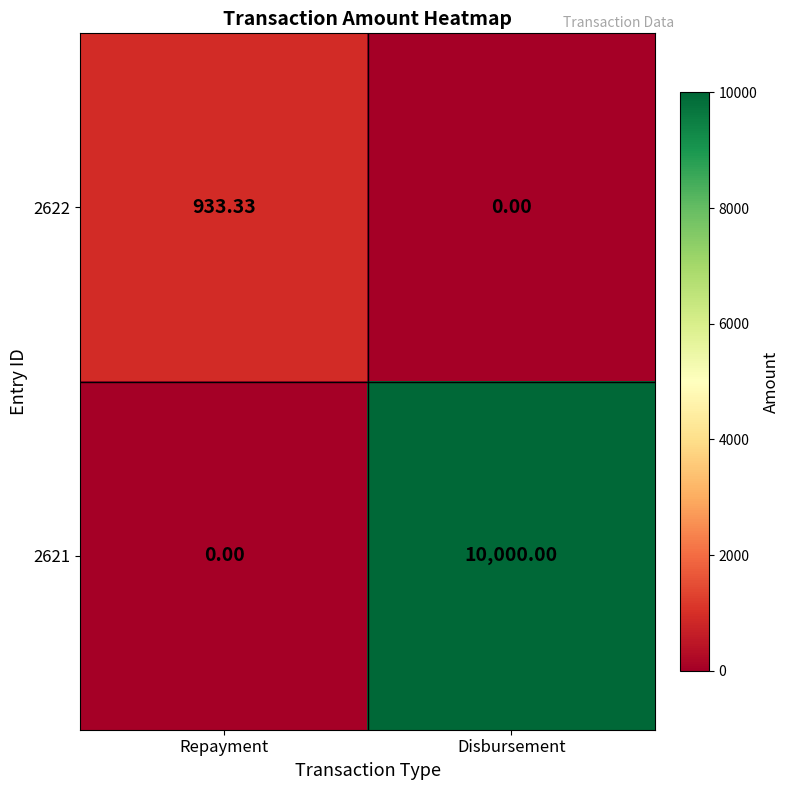

At which label does 2621 reach its peak?

Disbursement